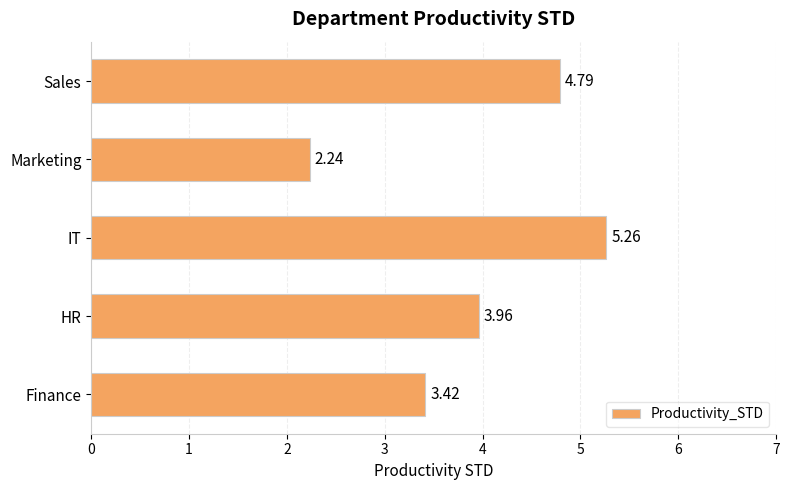

At which category does the chart reach its minimum across all series?

Marketing